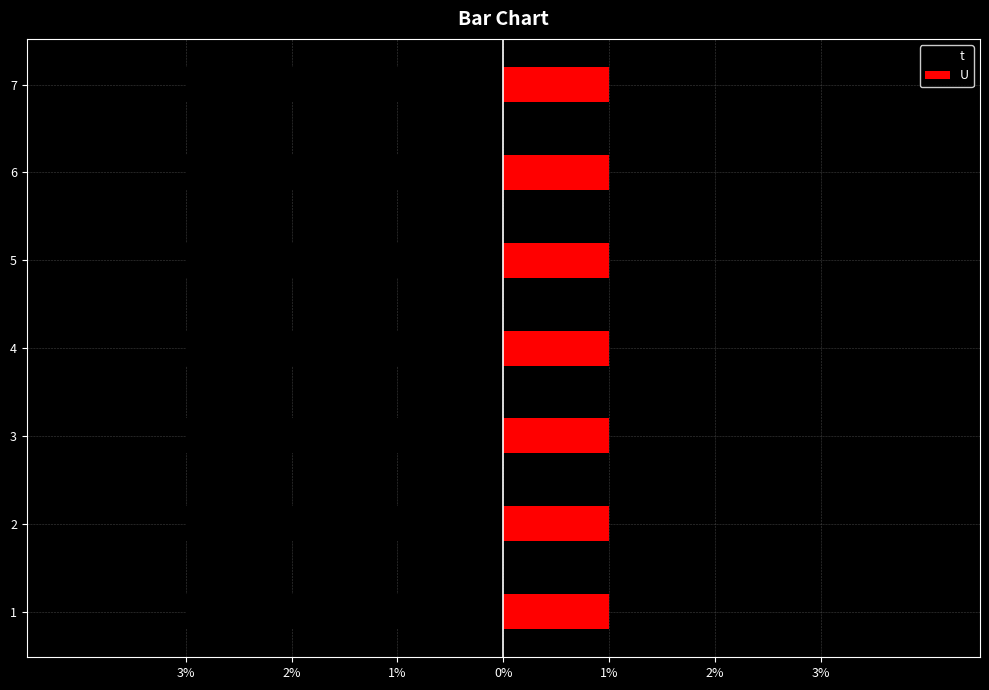

Count the number of categories in the chart.

7